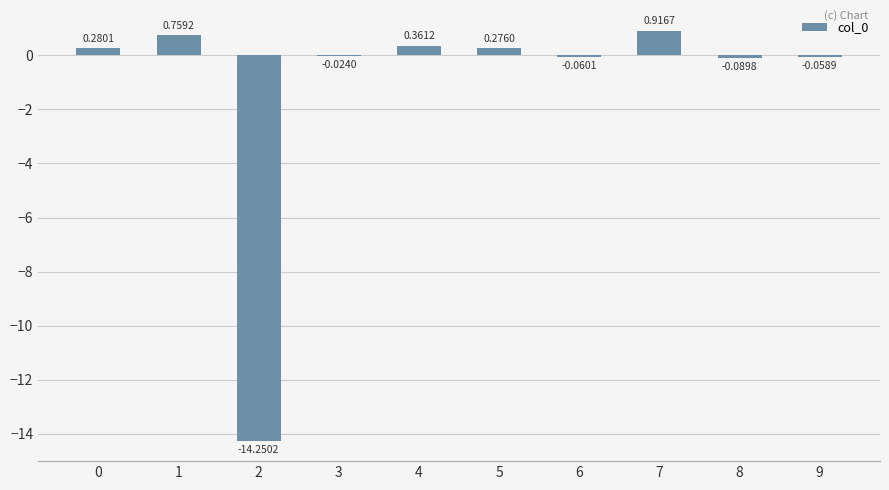

What is the sum of all values?

-11.9